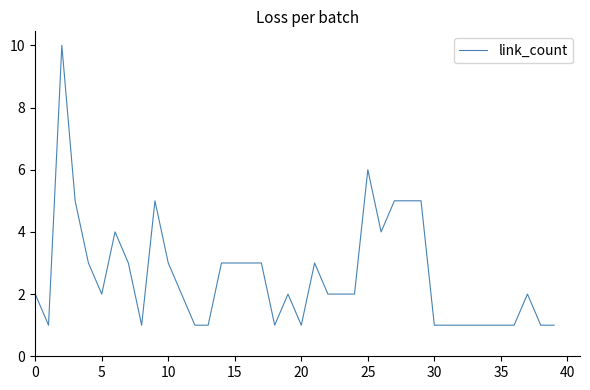

What is the maximum value shown in the chart?

10